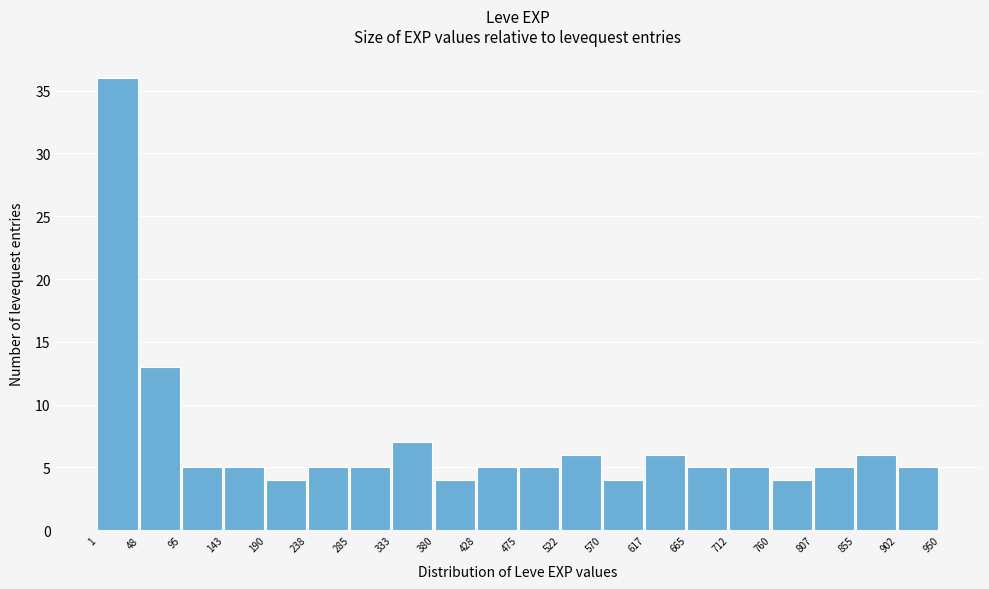

Reading left to right, list every bar in this chart as the range it spans on the x-axis followed by its height. The values are not printed on the chart, so give them approximately, as read against the axis.

1 to 48: 36
48 to 95: 13
95 to 143: 5
143 to 190: 5
190 to 238: 4
238 to 285: 5
285 to 333: 5
333 to 380: 7
380 to 428: 4
428 to 475: 5
475 to 522: 5
522 to 570: 6
570 to 617: 4
617 to 665: 6
665 to 712: 5
712 to 760: 5
760 to 807: 4
807 to 855: 5
855 to 902: 6
902 to 950: 5